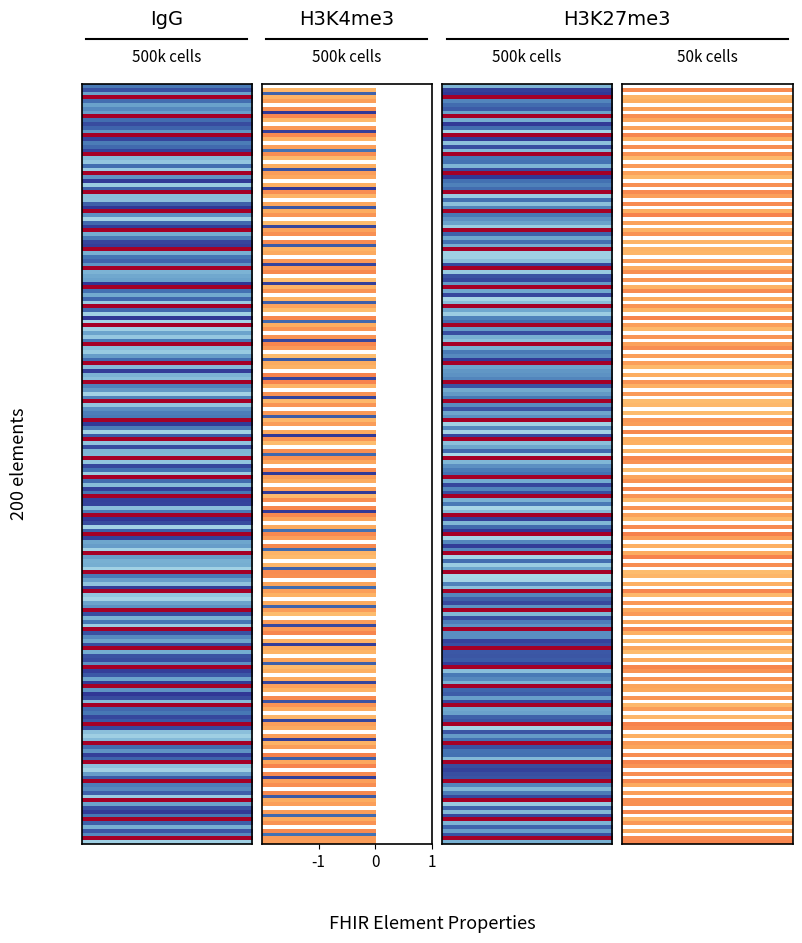

What is the greatest value displayed?

1